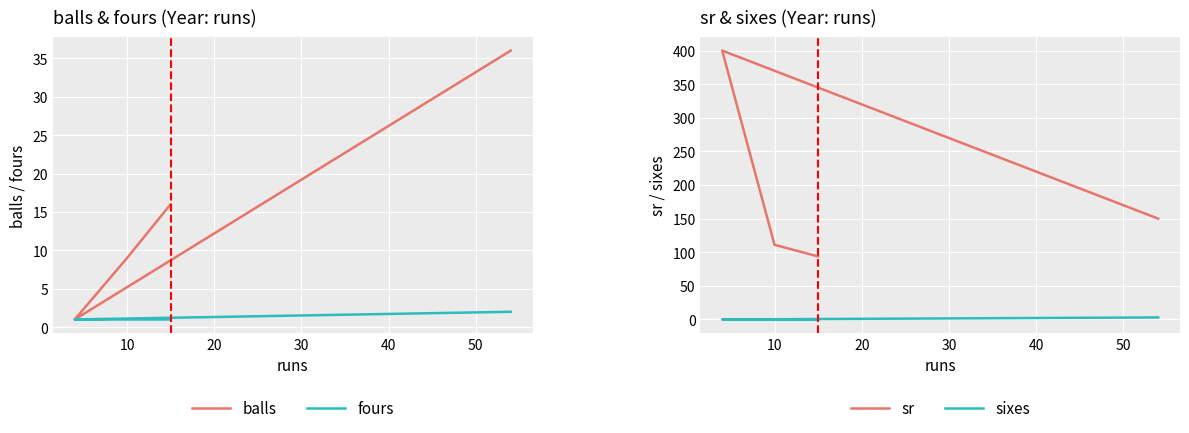

What is the greatest value displayed?

400.0